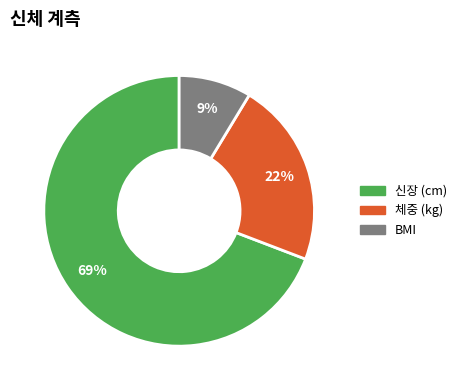

To the nearest percent, what is the combined percentage of 체중 (kg) and 신장 (cm)?

91%